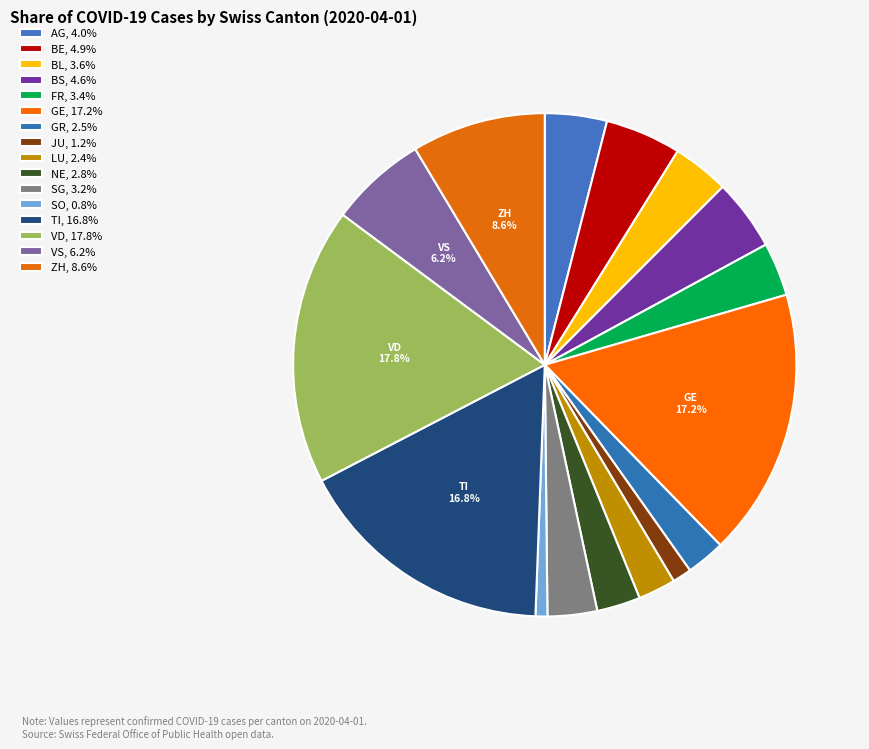

How many segments does this pie chart have?

16